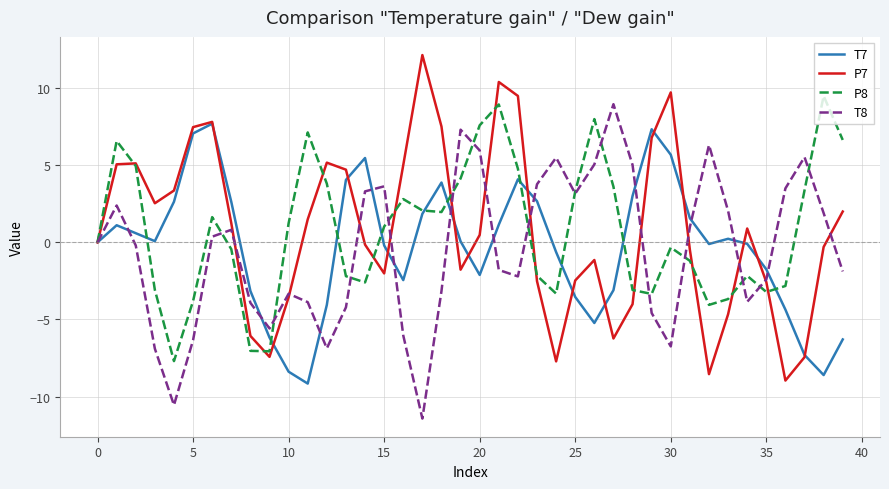

What is the maximum value shown in the chart?

12.1